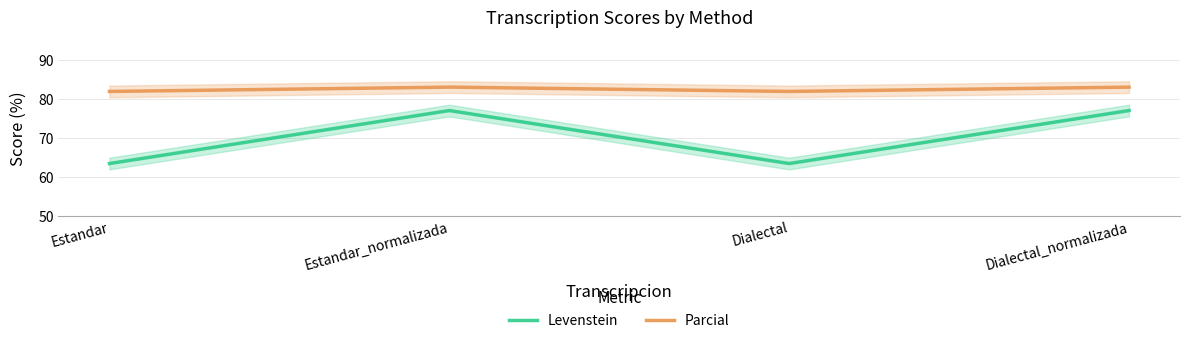

What is the average value of the Levenstein series?

70.1